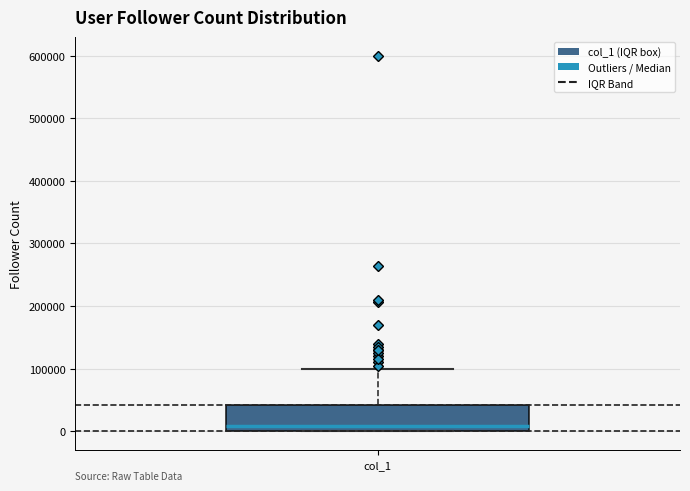

Where does the upper whisker of the box for col_1 end on the y-axis? The values are not printed on the chart, so give them approximately, as read against the axis.

100000